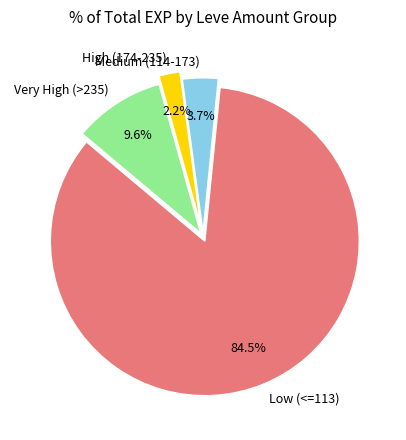

Count the number of slices in the pie.

4